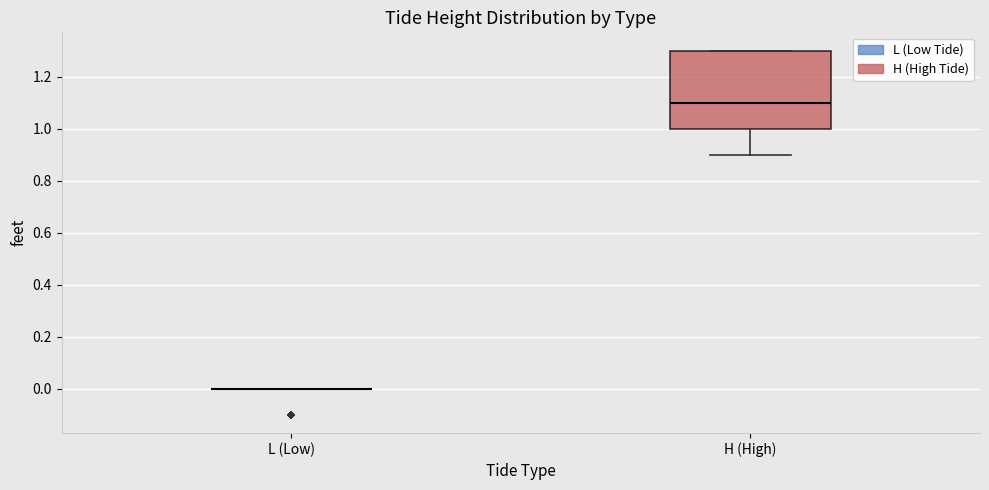

Where is the lower edge of the box for H (High) on the y-axis? The values are not printed on the chart, so give them approximately, as read against the axis.

1.0